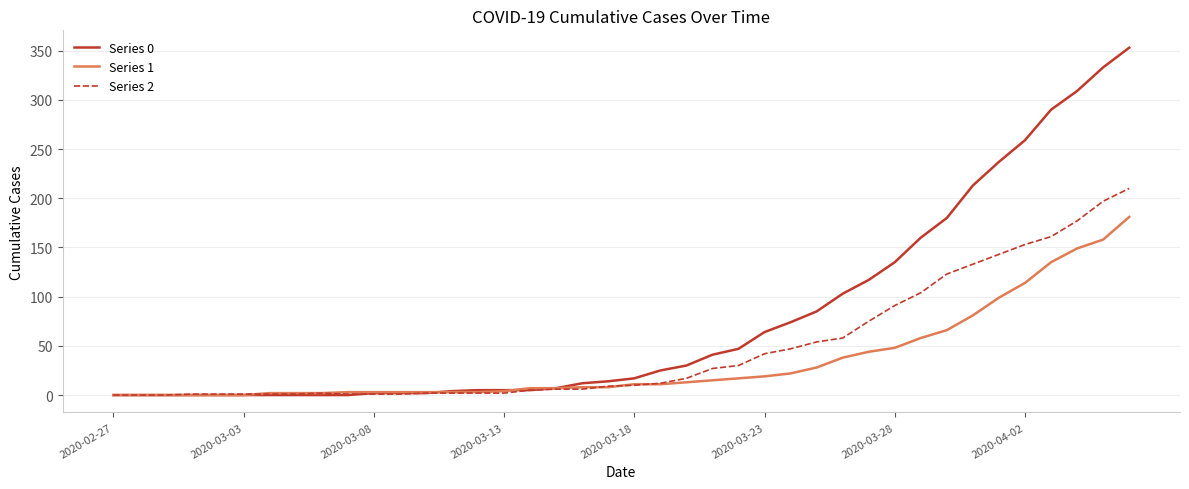

Which series has the largest range (max minus min)?

Series 0